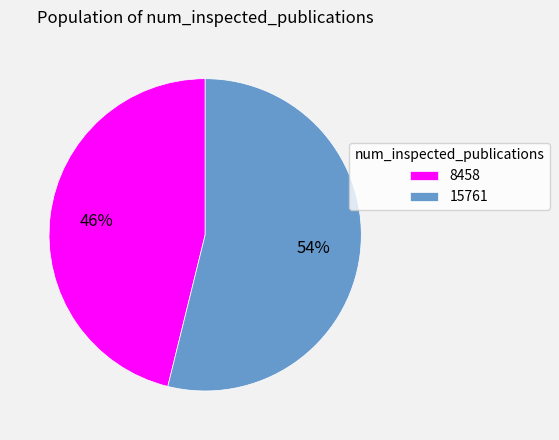

How many slices are in this pie chart?

2